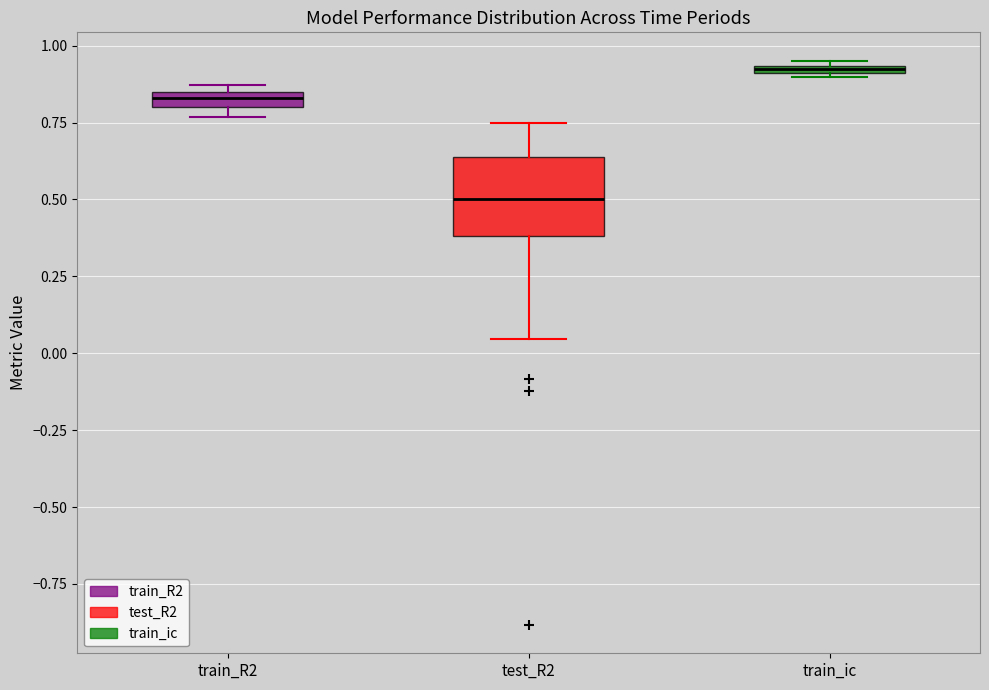

Which box is the tallest, from its lower edge to its upper edge?

test_R2